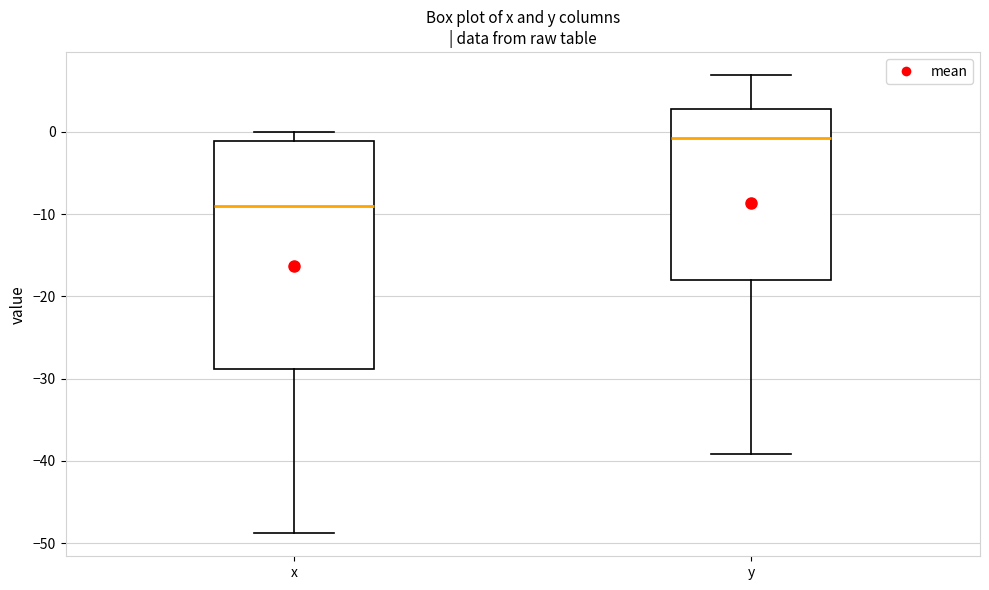

Reading left to right, transcribe this box plot: for each box, give where its median line is, the range the box spans, and where its two whiskers end, as read against the y-axis. The values are not printed on the chart, so give them approximately, as read against the axis.

x: median -9, box -29 to -1, whiskers -49 to 0
y: median -1, box -18 to 3, whiskers -39 to 7